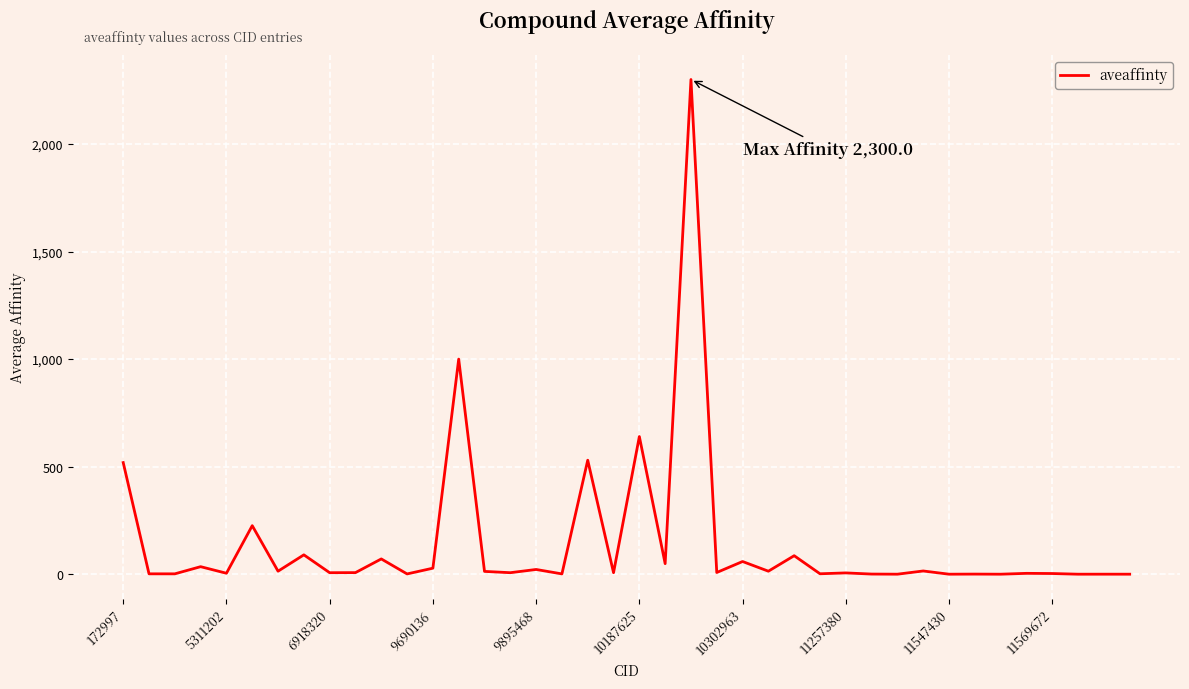

What is the greatest value displayed?

2300.0